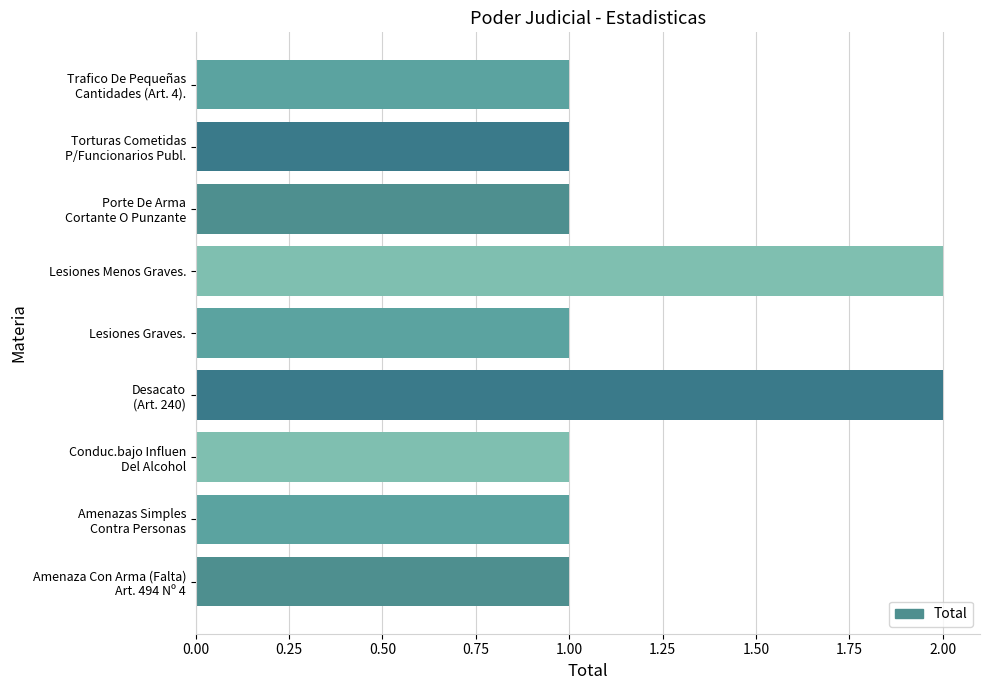

What is the sum of all values?

11